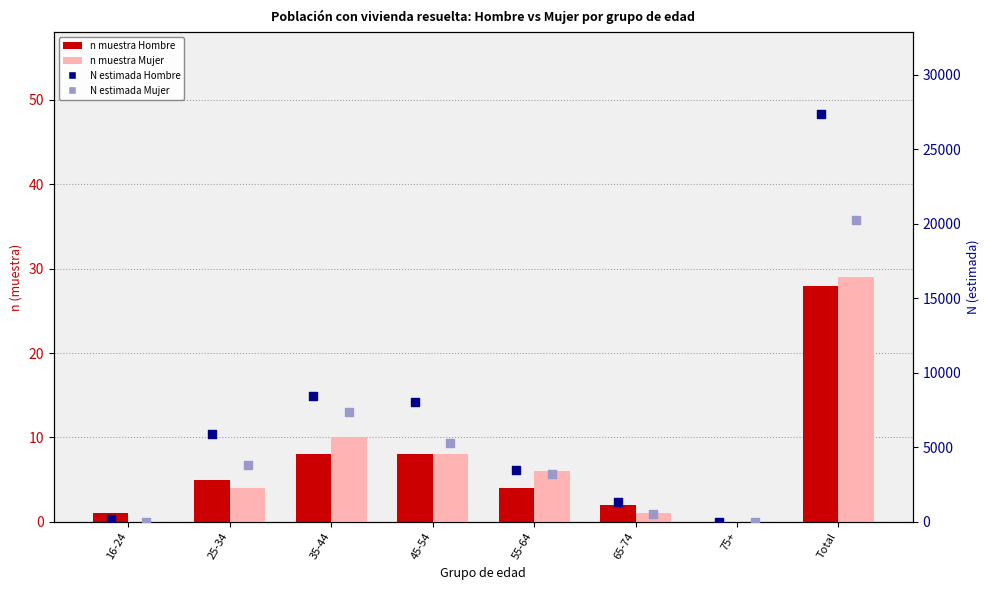

Which series contains the highest Y value?

N estimada Hombre